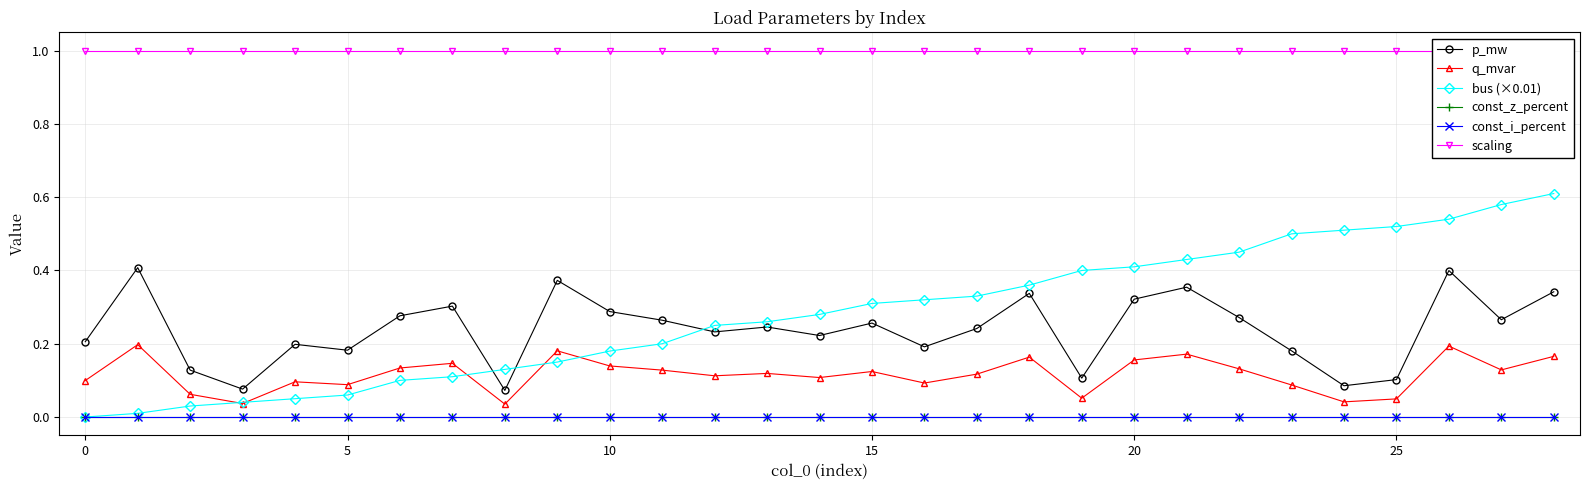

Which series has the largest range (max minus min)?

bus (×0.01)